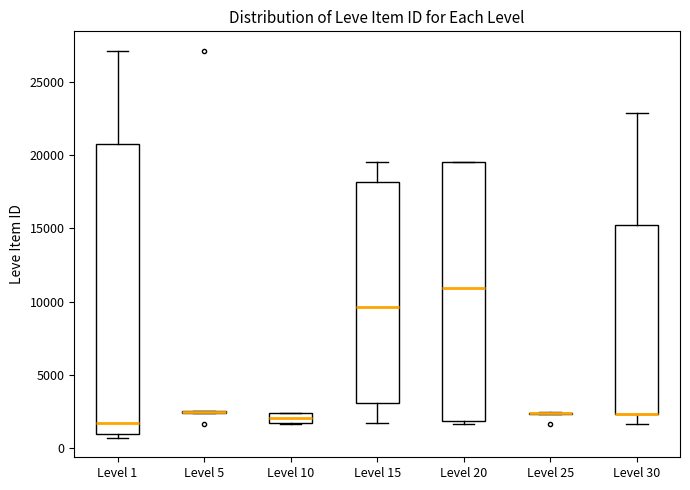

Where is the lower edge of the box for Level 20 on the y-axis? The values are not printed on the chart, so give them approximately, as read against the axis.

2000